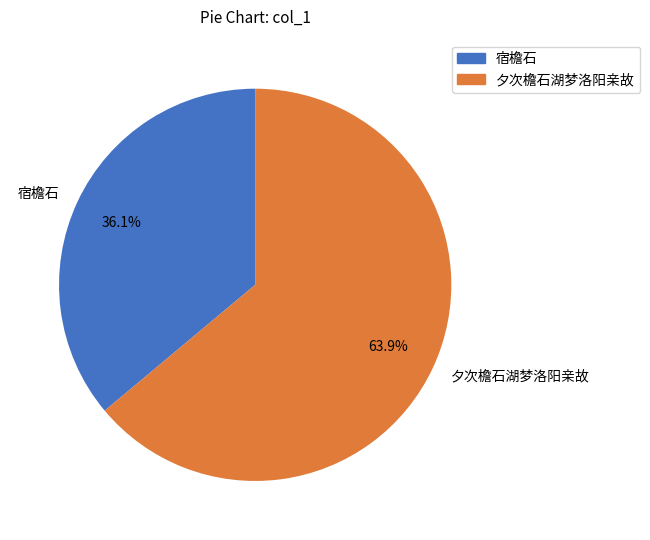

Which category has the smallest portion of the pie?

宿檐石